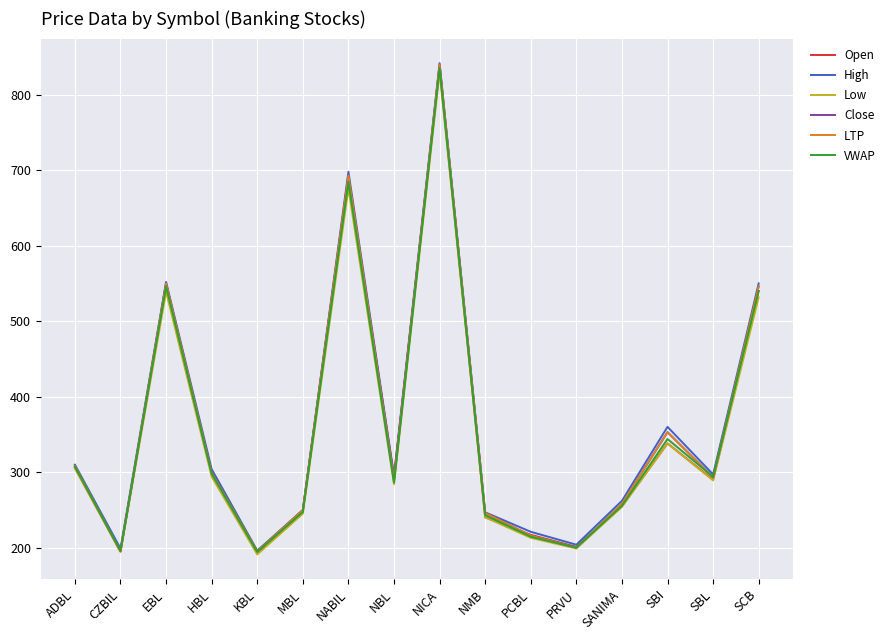

List the series in order of their peak value, highest first.

High, Close, LTP, VWAP, Open, Low